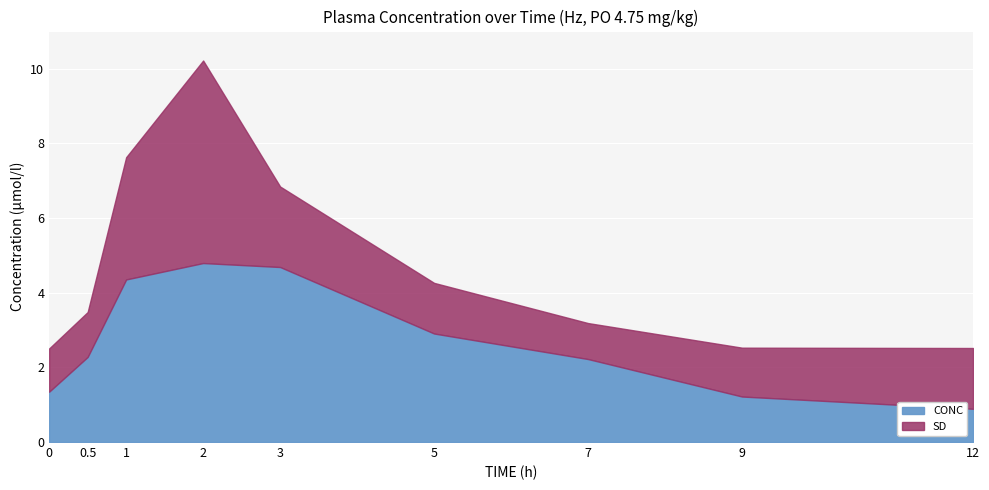

Is the value of SD at 12 greater than the value of CONC at 0?

Yes